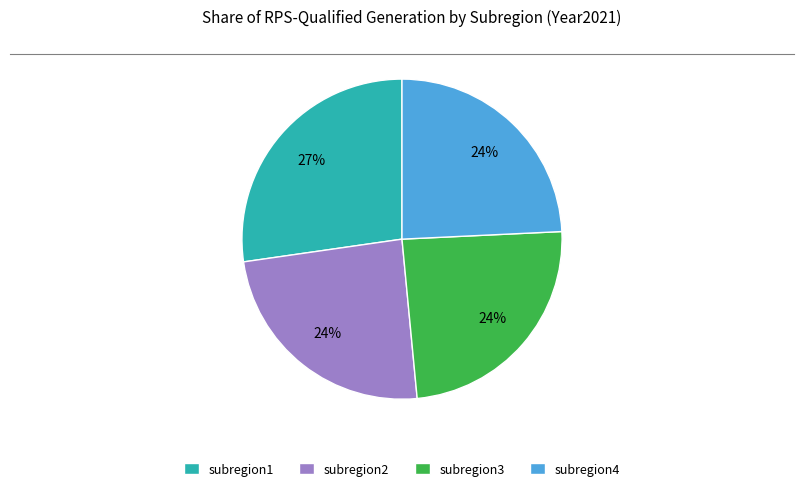

Which slice is the largest?

subregion1